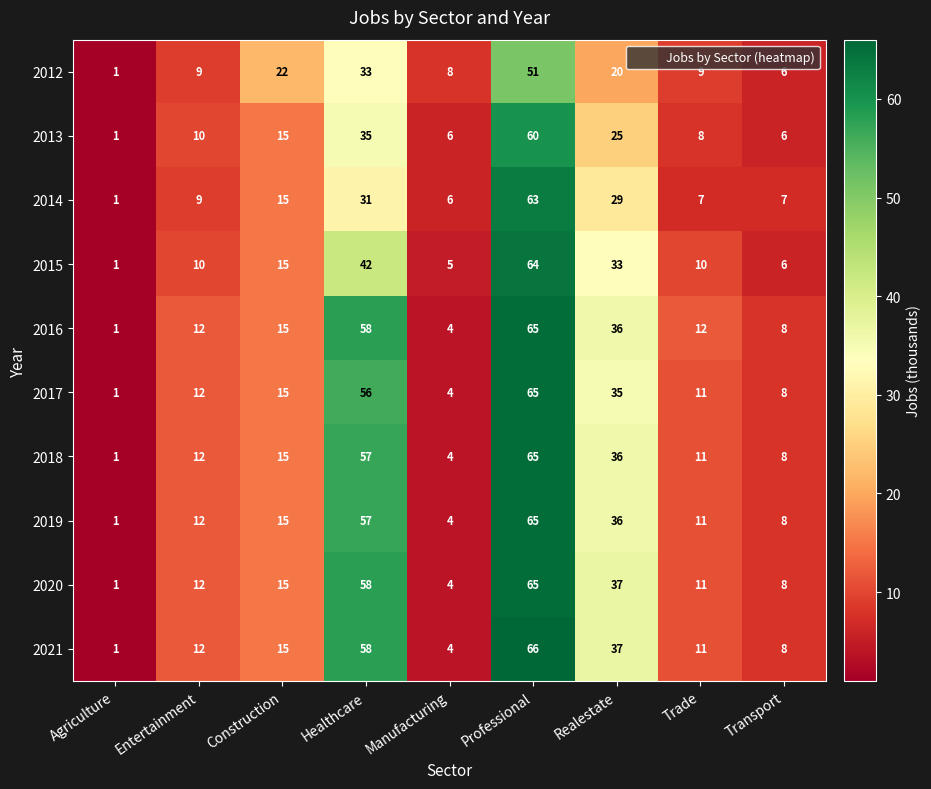

At which label is 2016 closest to 33?

Realestate